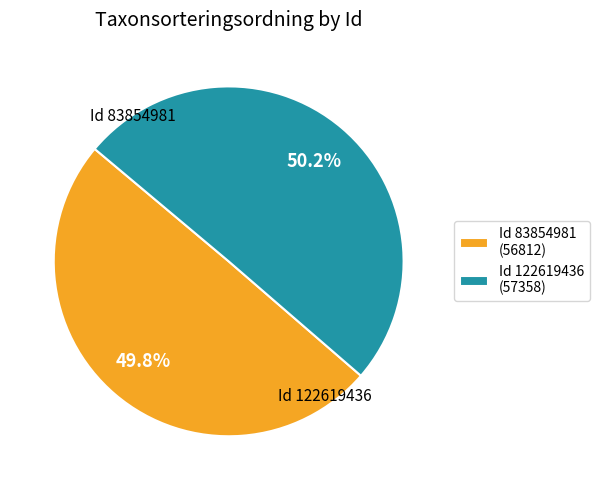

Is there a majority slice in this chart?

Yes